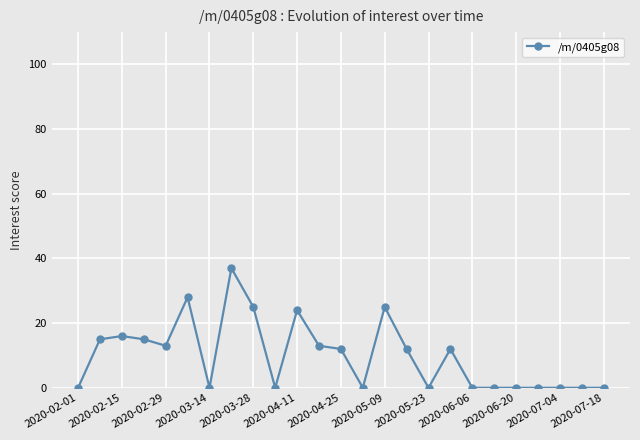

Reading right to left, transcribe all the data shown in this chart.

0	0	0	0	0	0	0	12	0	12	25	0	12	13	24	0	25	37	0	28	13	15	16	15	0